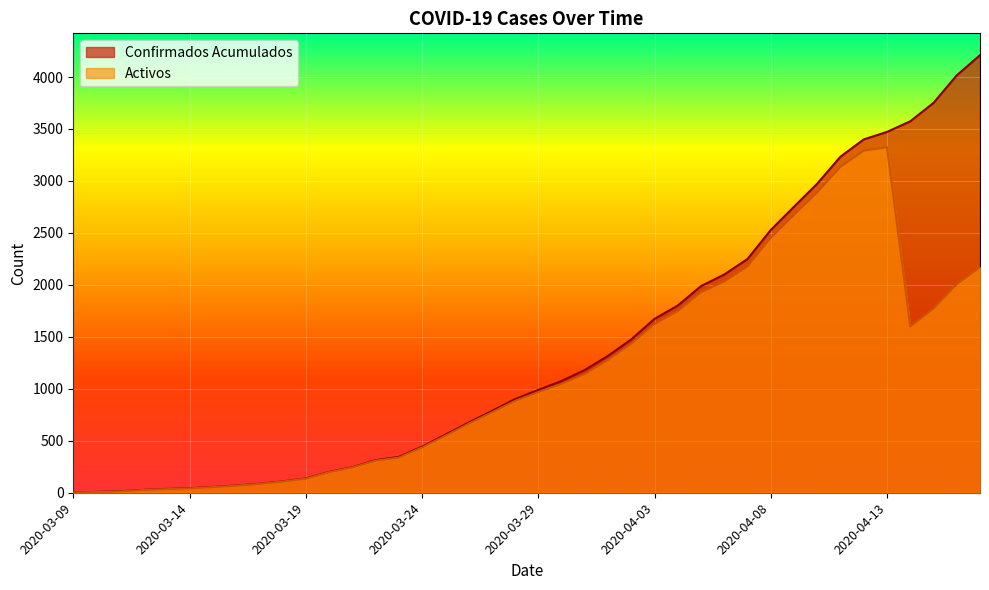

At 2020-03-15, list the series in order from smallest to largest.

Activos, Confirmados Acumulados